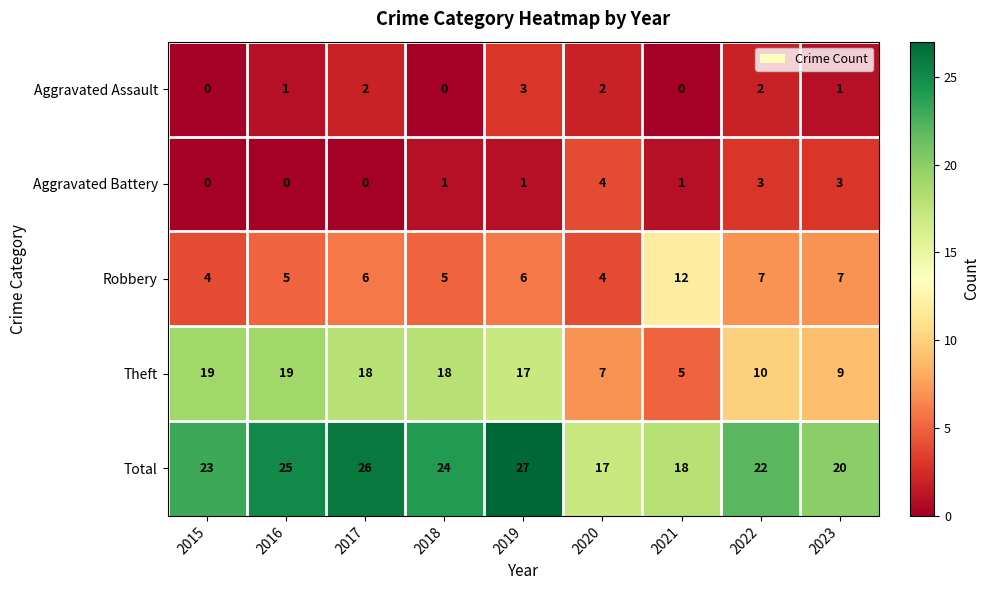

True or false: Total has a value of 25 at 2016.

True